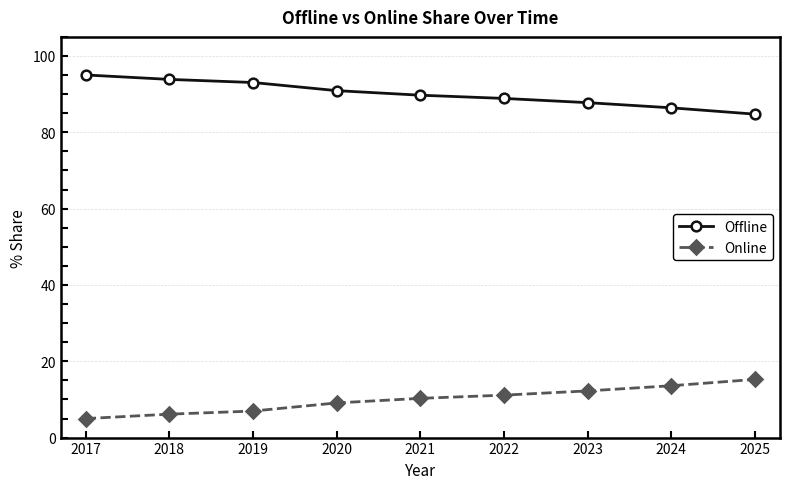

Reading left to right, extract all data points from this chart.

Offline: 2017=95.0	2018=93.9	2019=93.0	2020=90.9	2021=89.7	2022=88.9	2023=87.8	2024=86.4	2025=84.8
Online: 2017=5.0	2018=6.1	2019=7.0	2020=9.1	2021=10.3	2022=11.1	2023=12.2	2024=13.6	2025=15.2